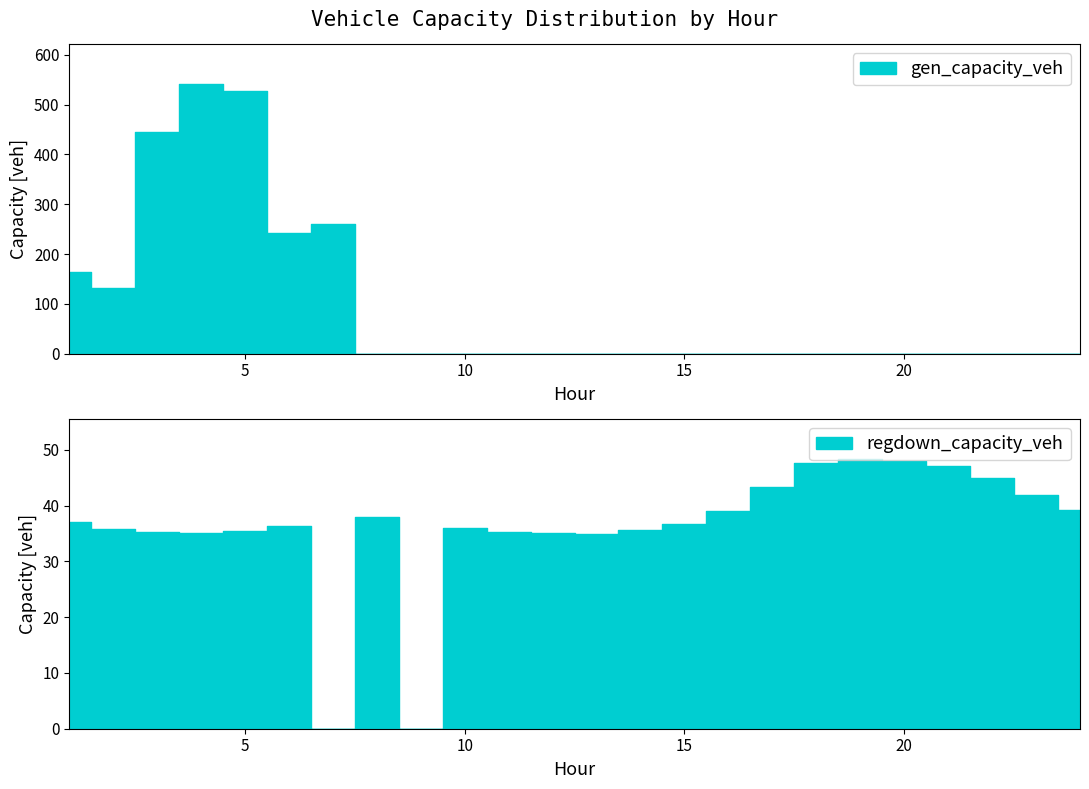

True or false: gen_capacity_veh and regdown_capacity_veh intersect in this chart.

True